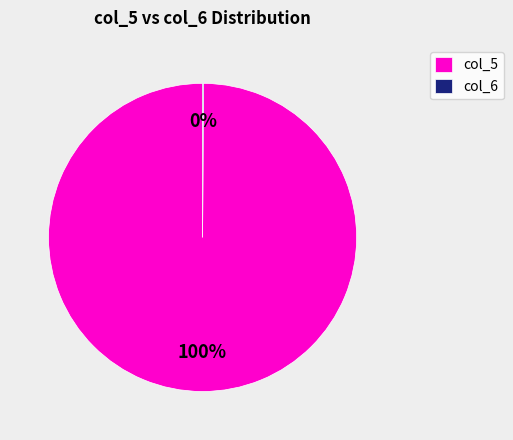

What is the largest slice in the pie chart?

col_5